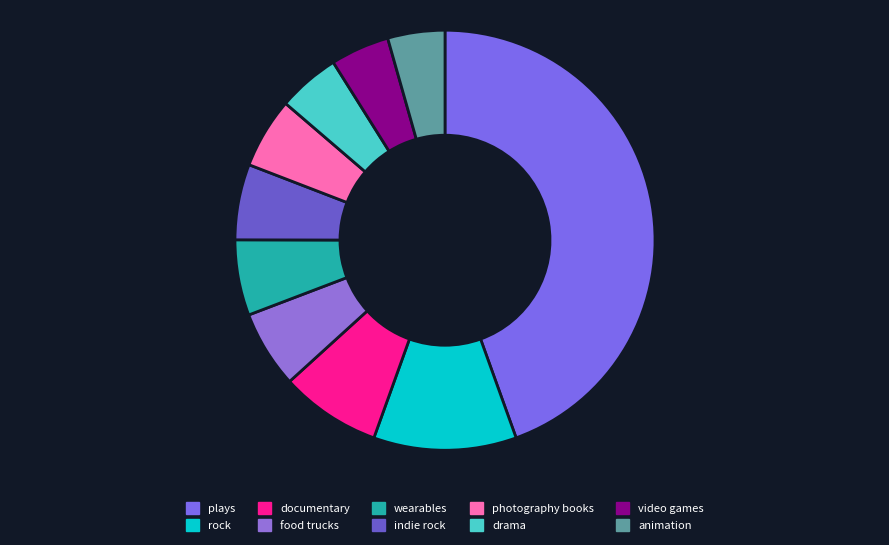

Is the sum of animation and plays greater than half?

No